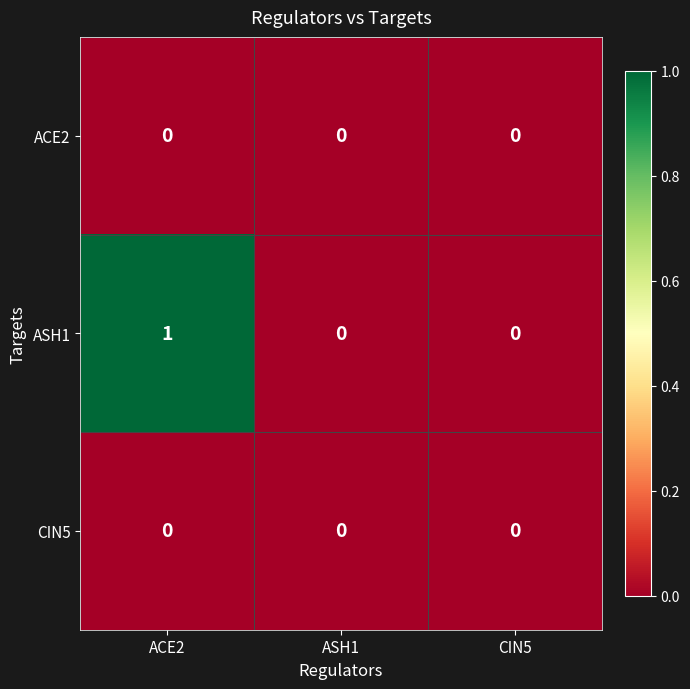

Reading left to right, list all the values displayed in this chart.

ACE2: ACE2=0	ASH1=0	CIN5=0
ASH1: ACE2=1	ASH1=0	CIN5=0
CIN5: ACE2=0	ASH1=0	CIN5=0